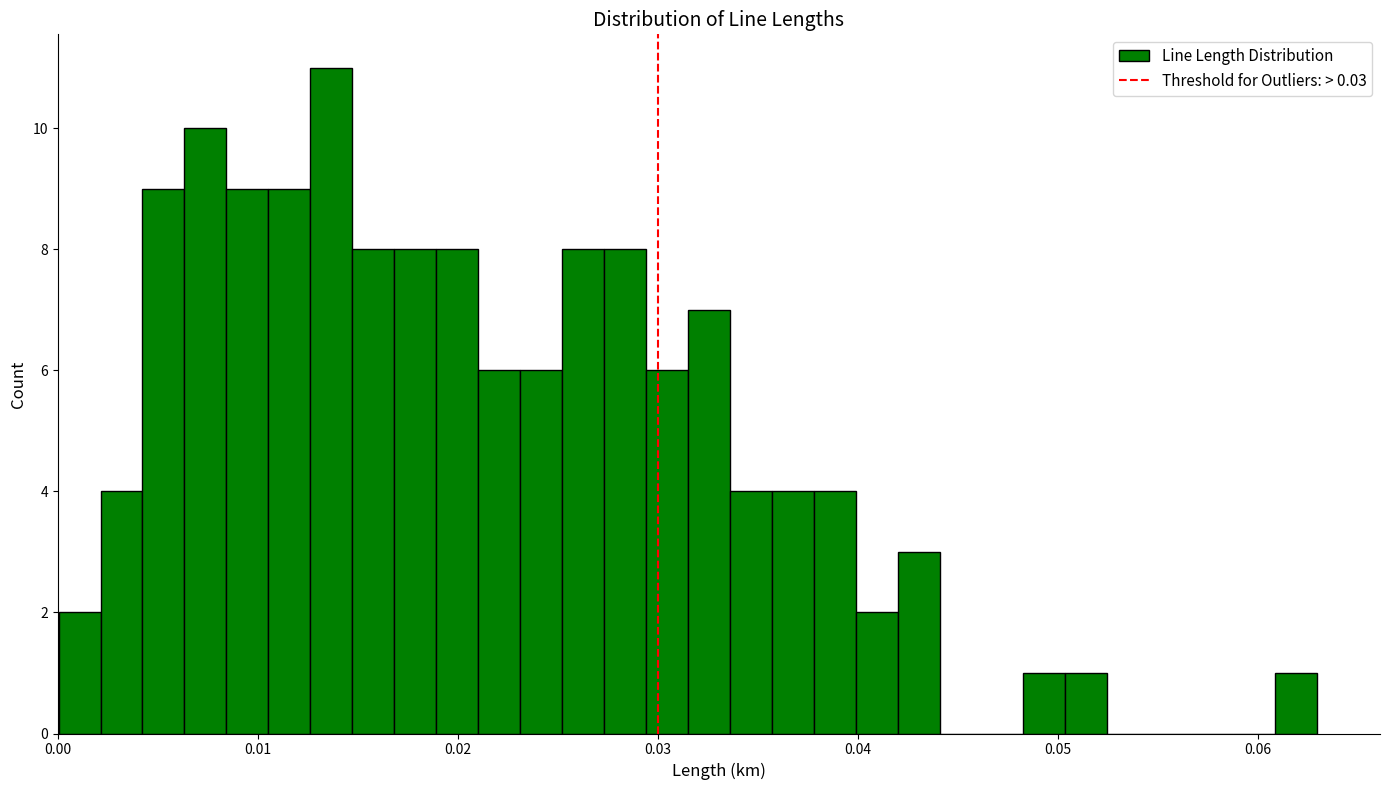

Read against the x-axis, roughly where is the centre of the tallest bar?

0.014